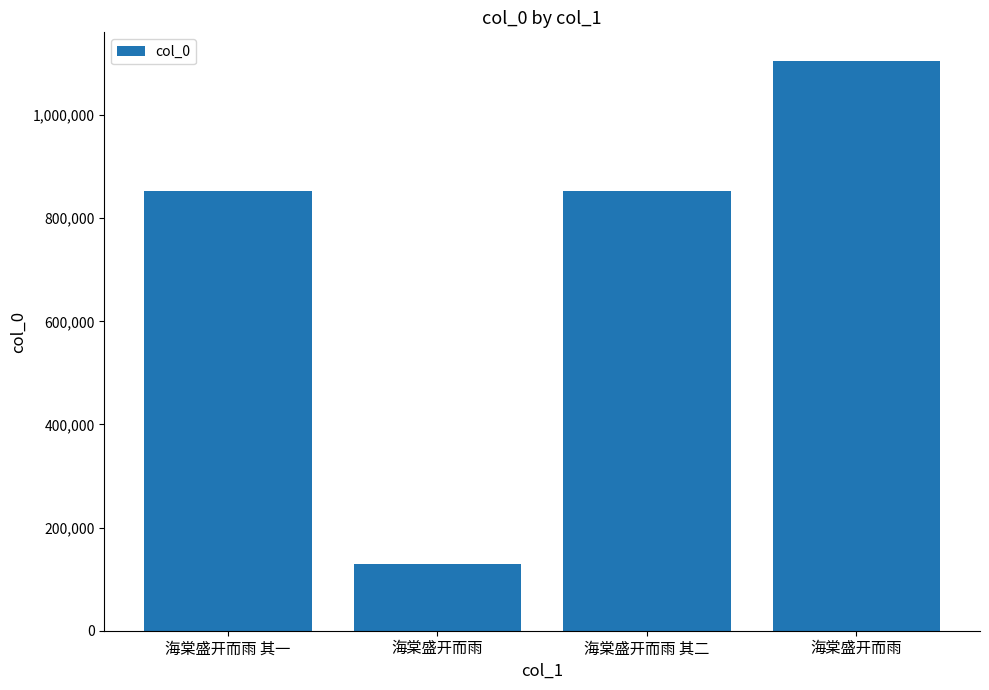

What is the difference between the values at 海棠盛开而雨 其一 and 海棠盛开而雨?

724075